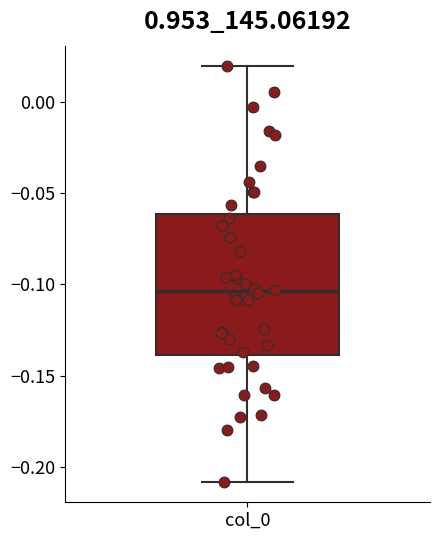

Where is the upper edge of the box for col_0 on the y-axis? The values are not printed on the chart, so give them approximately, as read against the axis.

-0.060